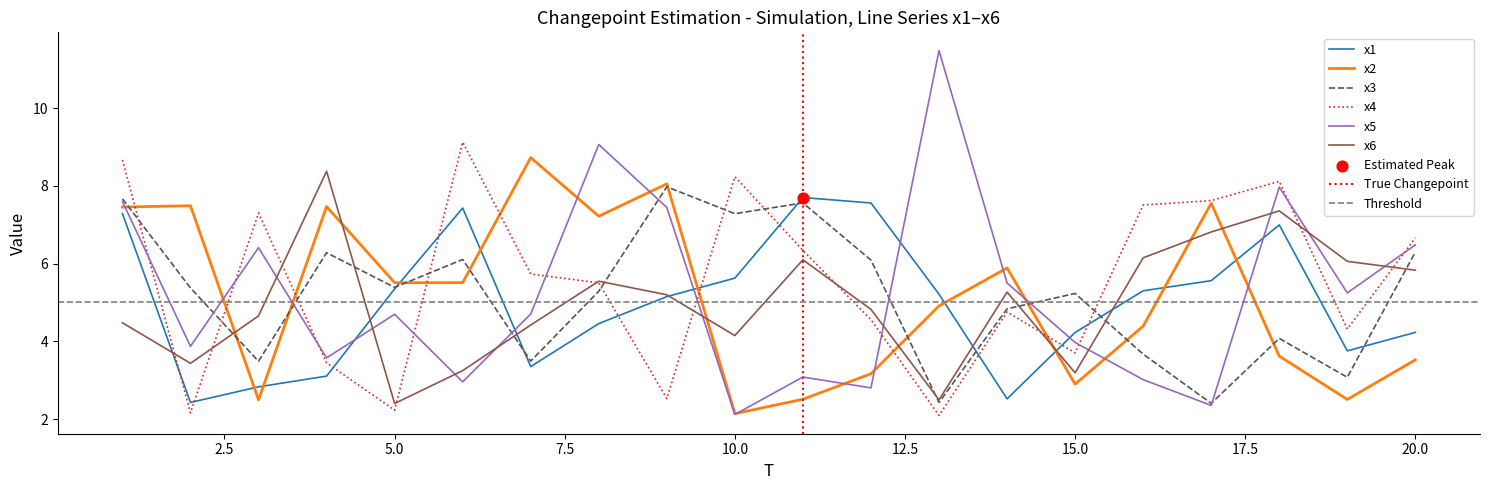

At which category is the sum across all series the highest?

1